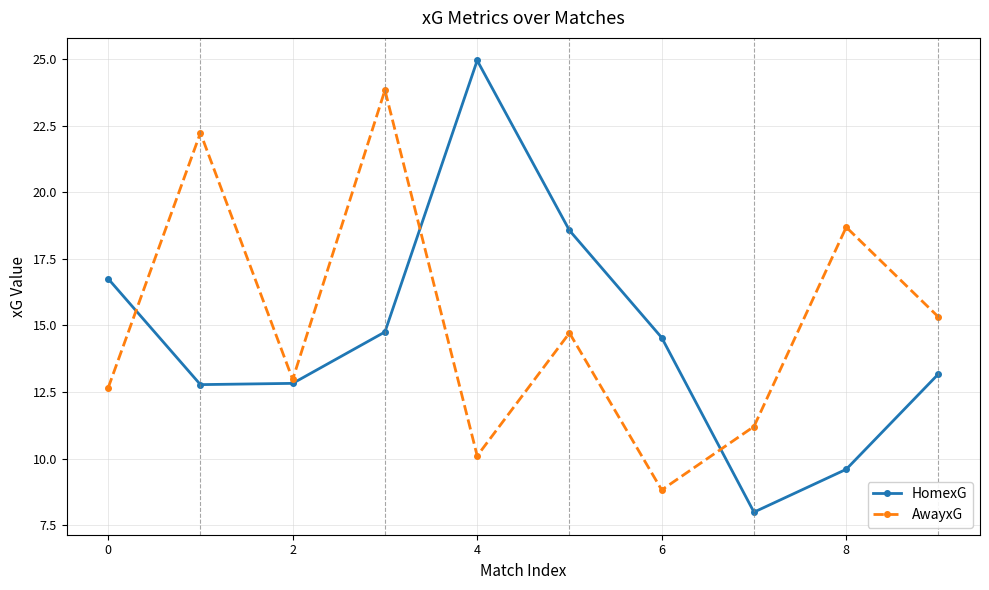

List the series in order of their peak value, lowest first.

AwayxG, HomexG